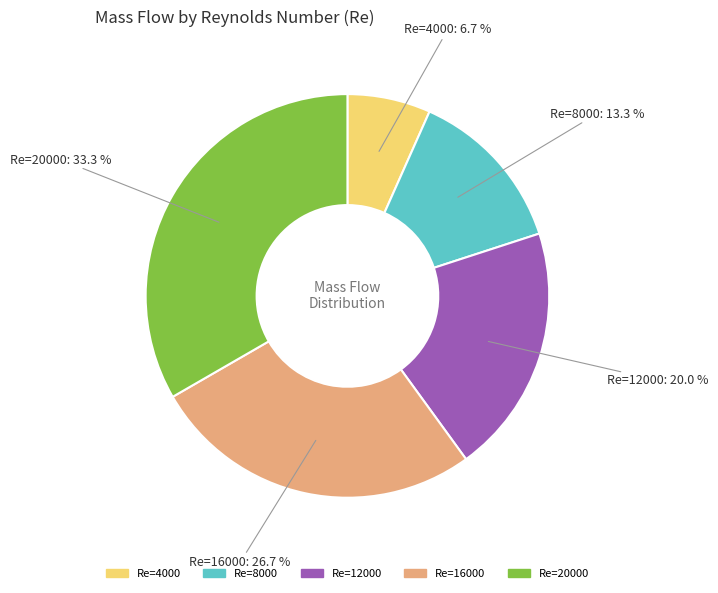

Rank the categories by value from highest to lowest.

Re=20000, Re=16000, Re=12000, Re=8000, Re=4000